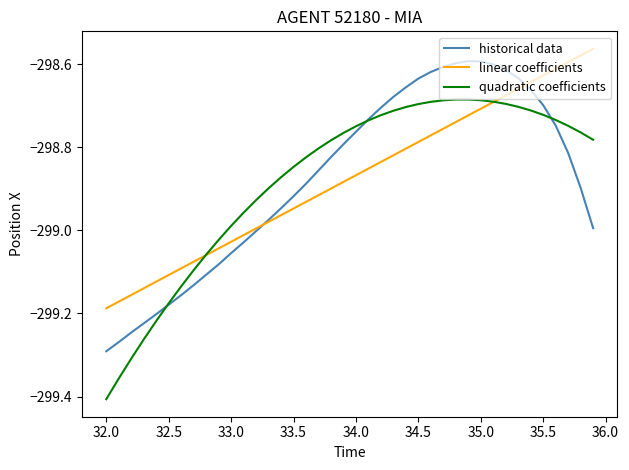

Which series has the widest spread of values?

quadratic coefficients